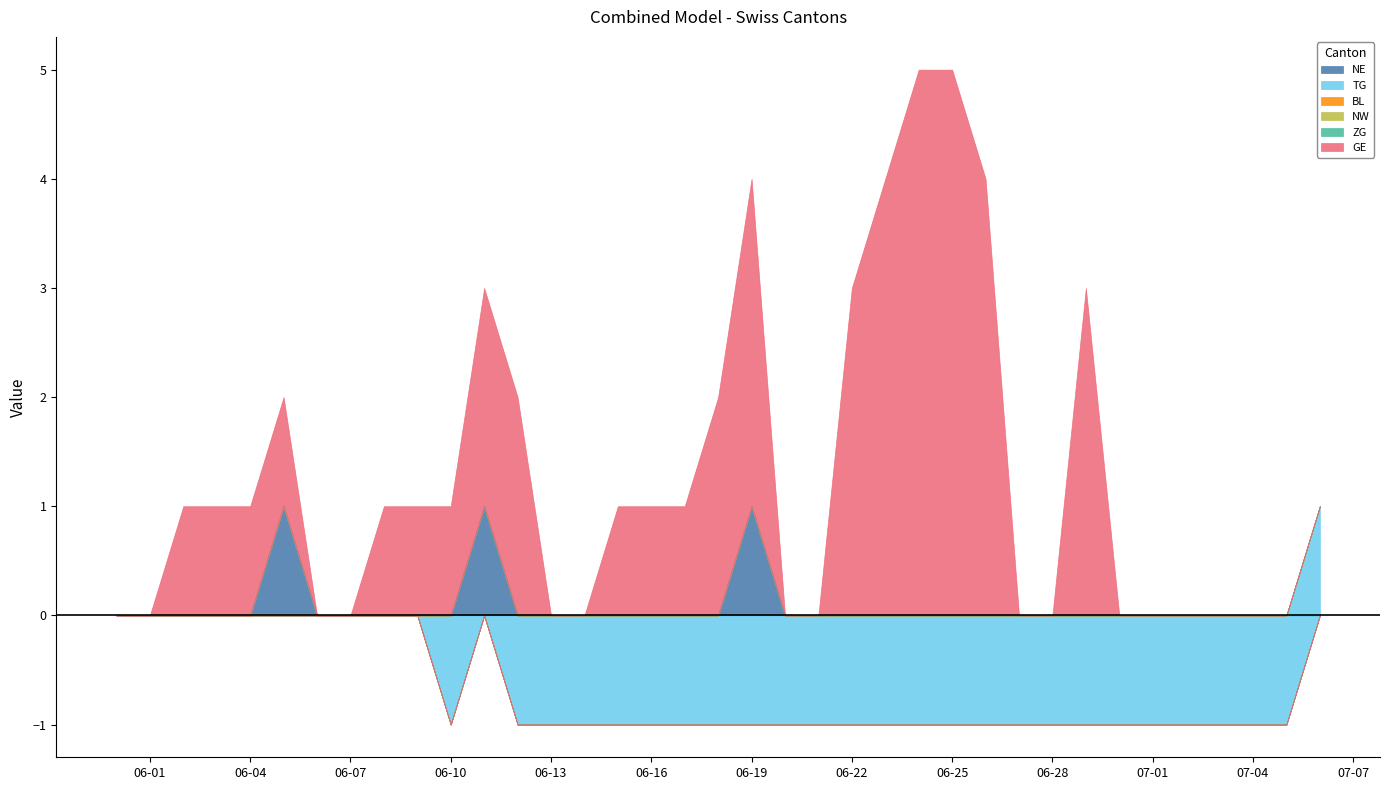

What are all the series names shown in the legend?

NE, TG, BL, NW, ZG, GE